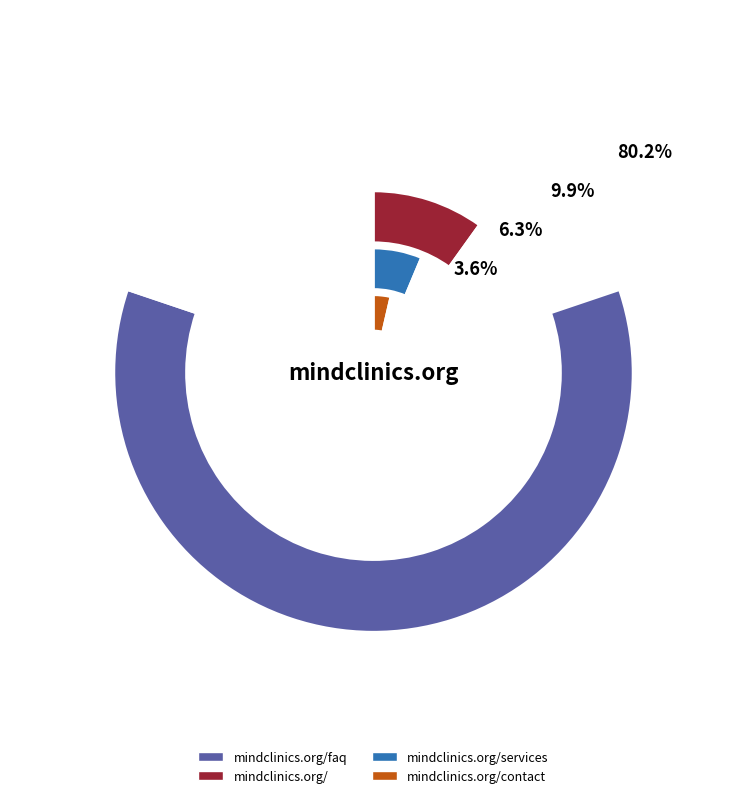

Does http://www.mindclinics.org/faq represent more than half of the total?

Yes